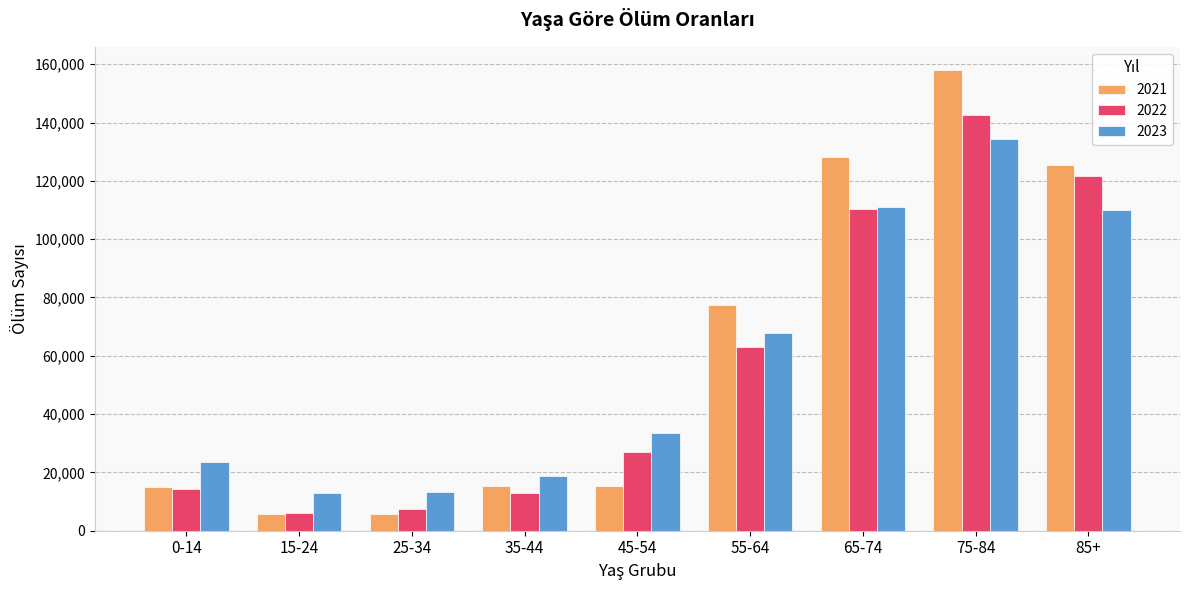

The 2021 series shows 21887 at 0-14. True or false?

False